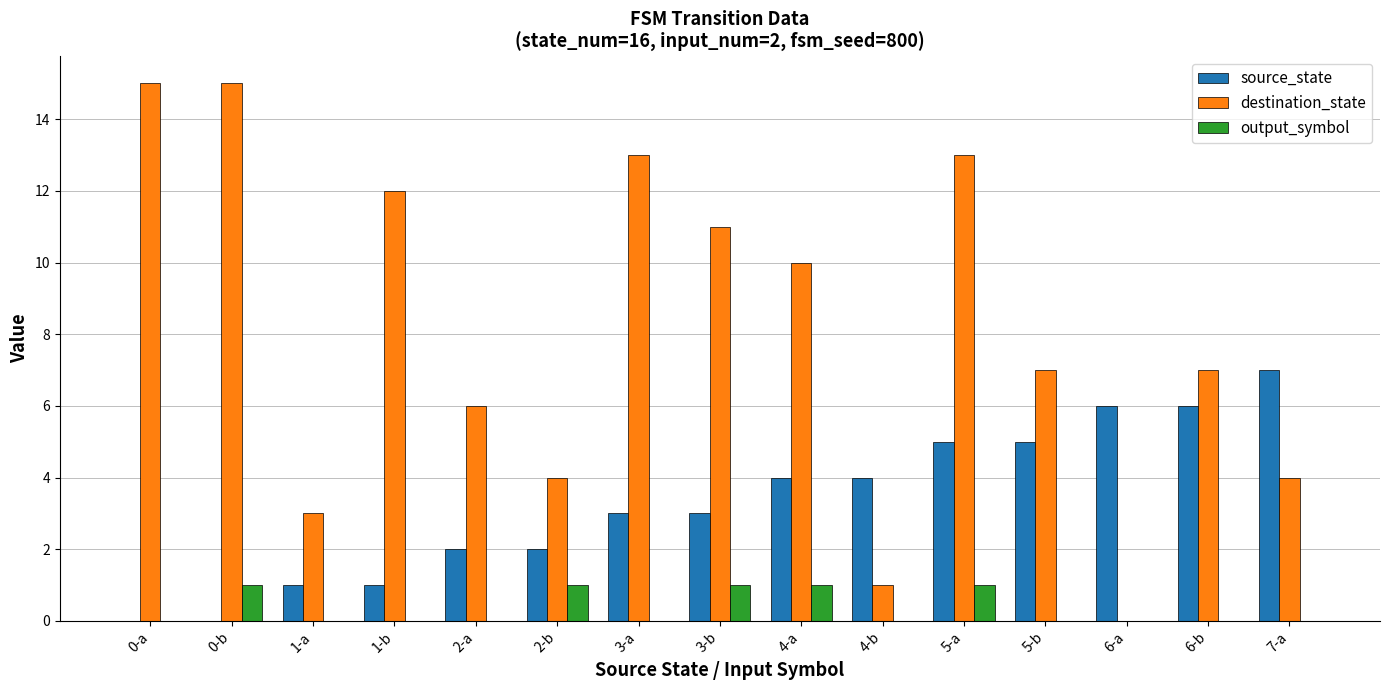

Which series changed the most between 0-a and 1-a?

destination_state